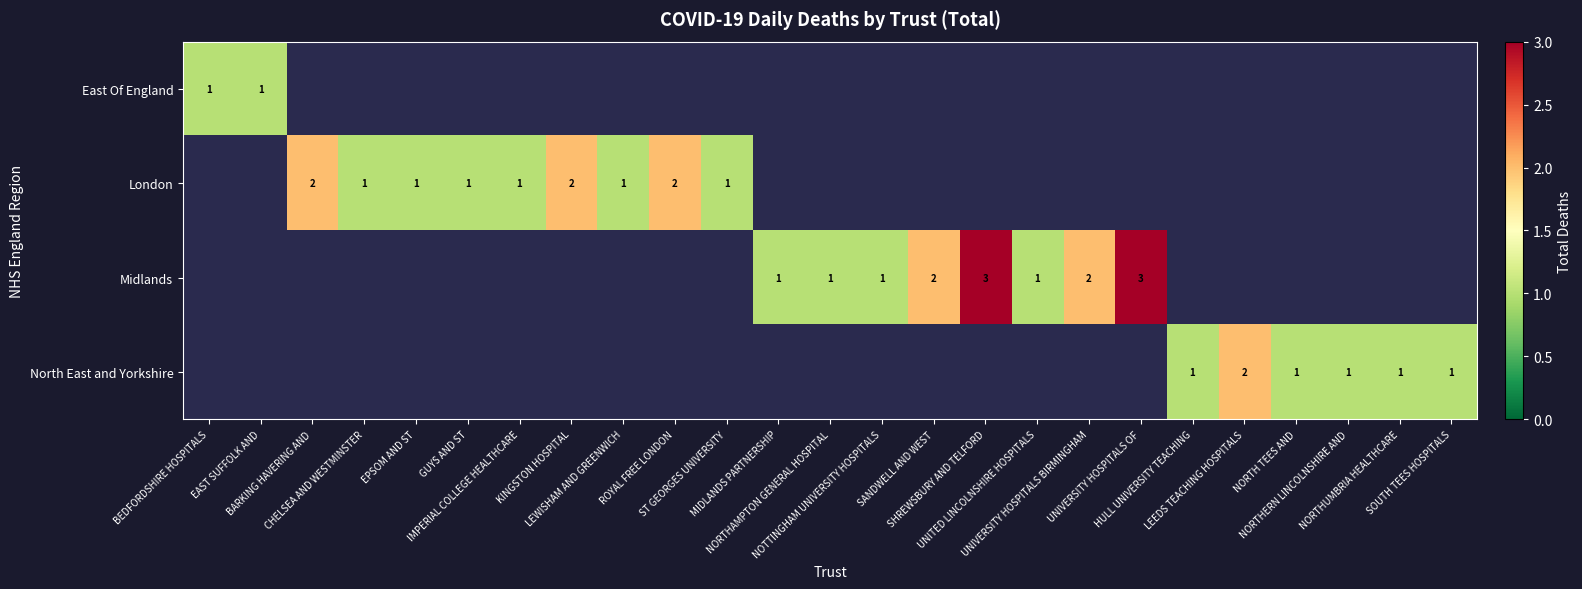

Is the value of East Of England at EAST SUFFOLK AND greater than the value of Midlands at CHELSEA AND WESTMINSTER?

No